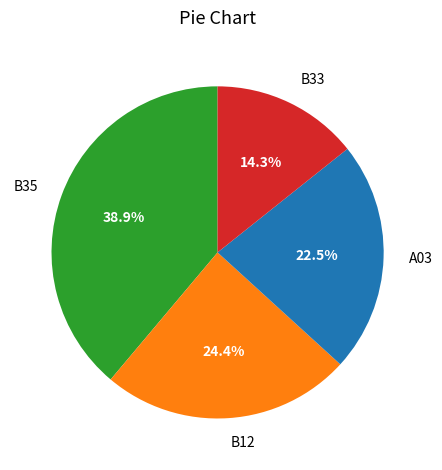

What is the total percentage of B12 and B35?

63.2%